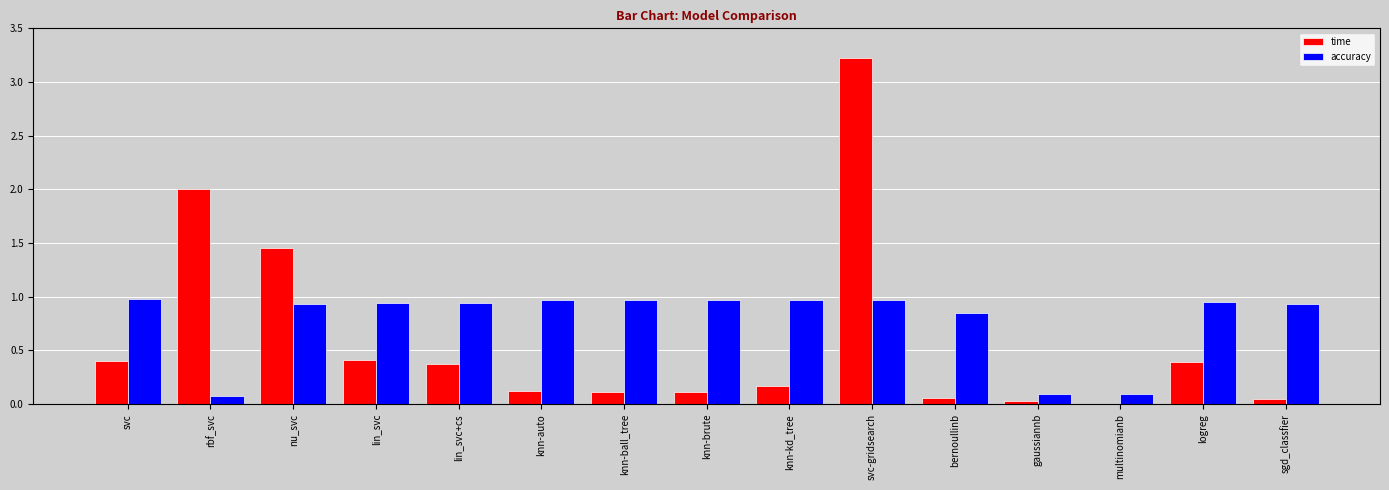

What is the approximate value of time at svc?

0.4